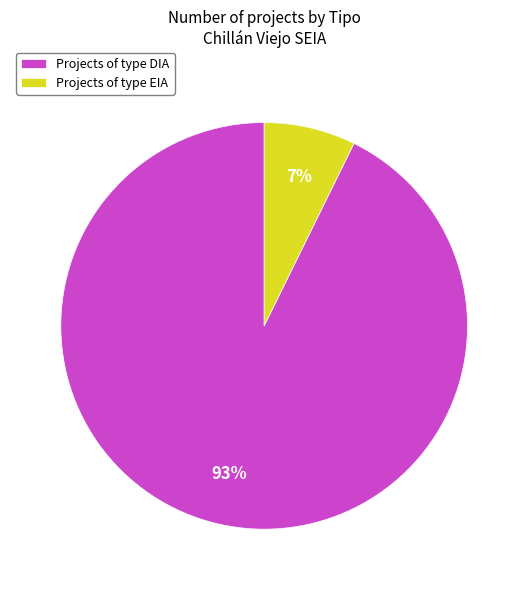

Rank the categories by value from lowest to highest.

Projects of type EIA, Projects of type DIA